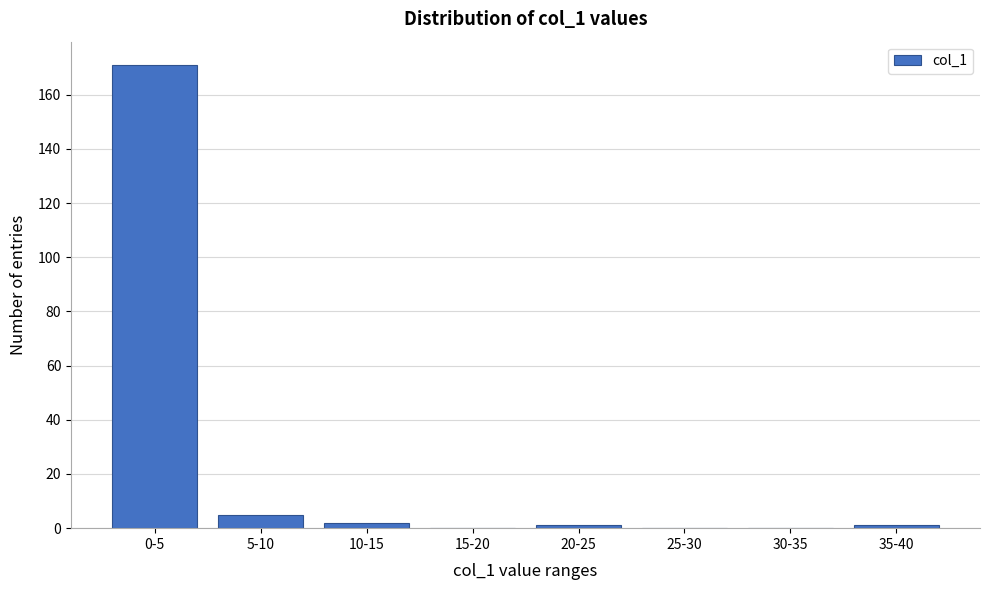

Reading left to right, what are all the values shown in this chart?

0-5=171	5-10=5	10-15=2	15-20=0	20-25=1	25-30=0	30-35=0	35-40=1